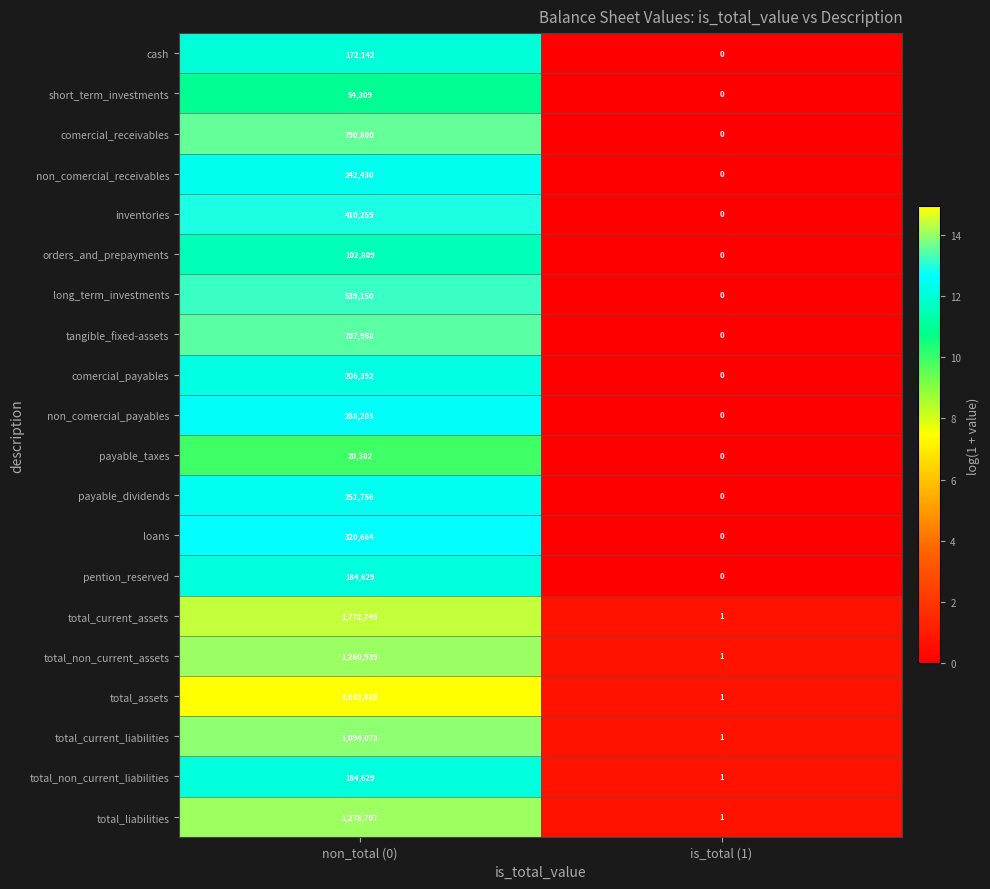

How many distinct data groups are displayed?

20